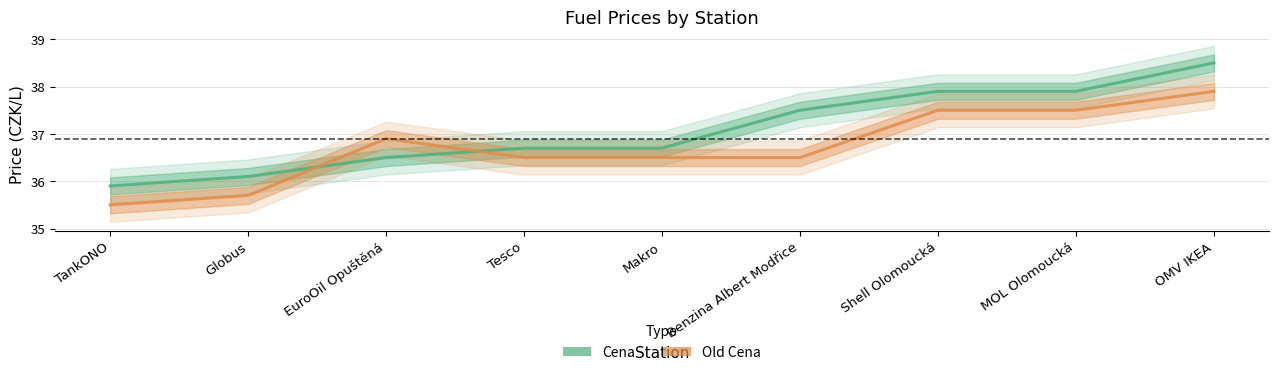

What is the minimum value shown in the chart?

35.5